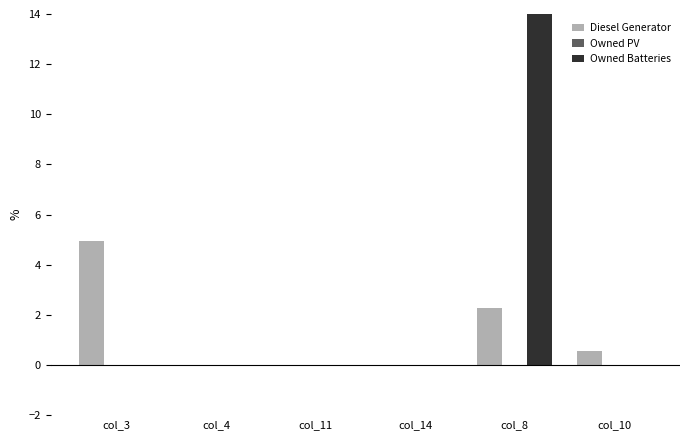

True or false: Diesel Generator has a value of 0.0 at col_4.

True